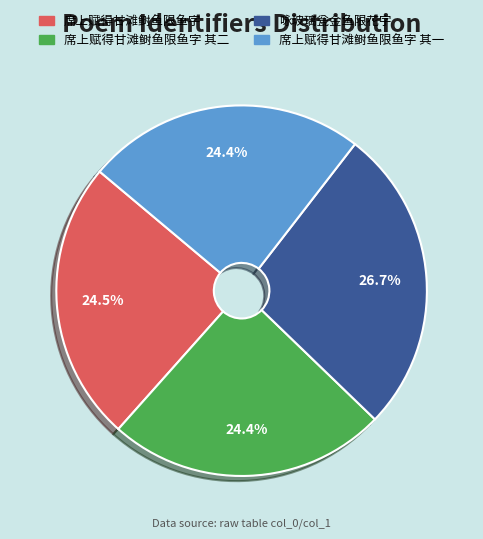

What is the ratio of the value at 席上赋得甘滩鲥鱼限鱼字 to the value at 席上赋得甘滩鲥鱼限鱼字 其二?

1.0